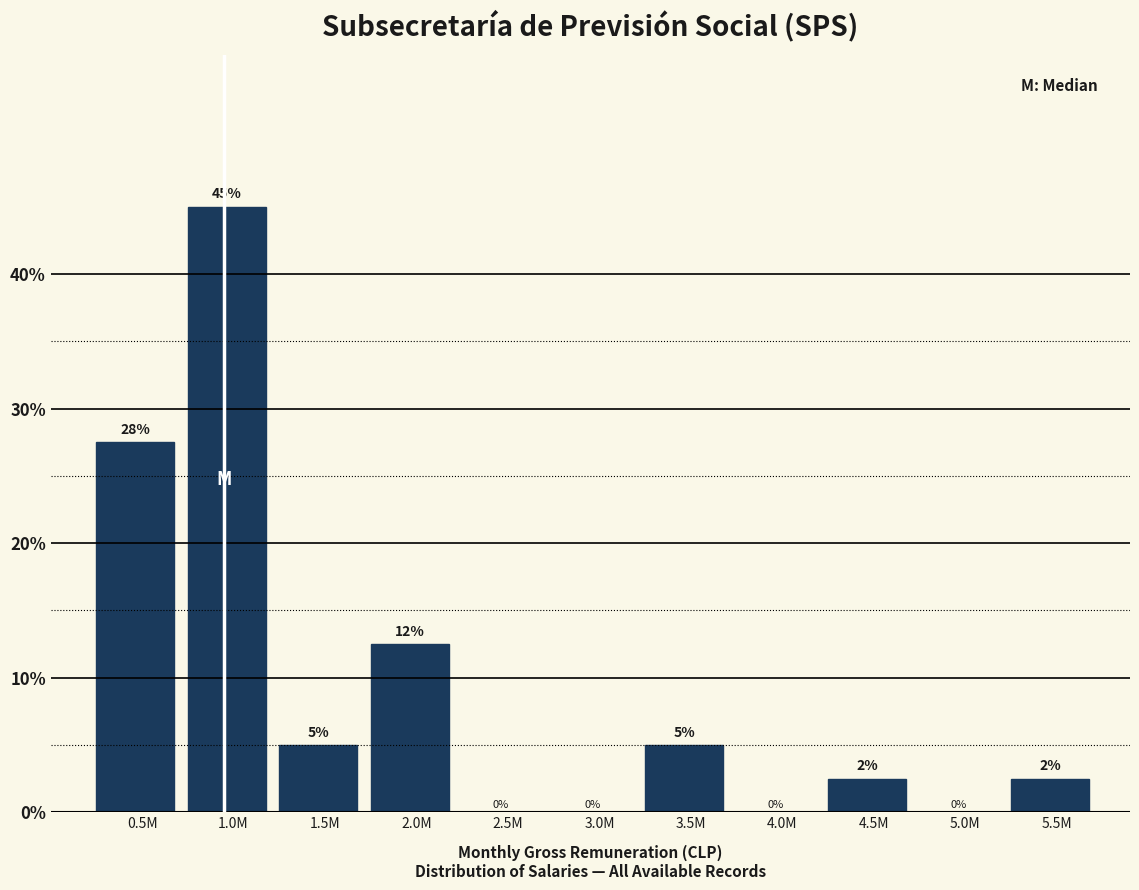

The chart shows a value of 4.2 at 5.5M. True or false?

False